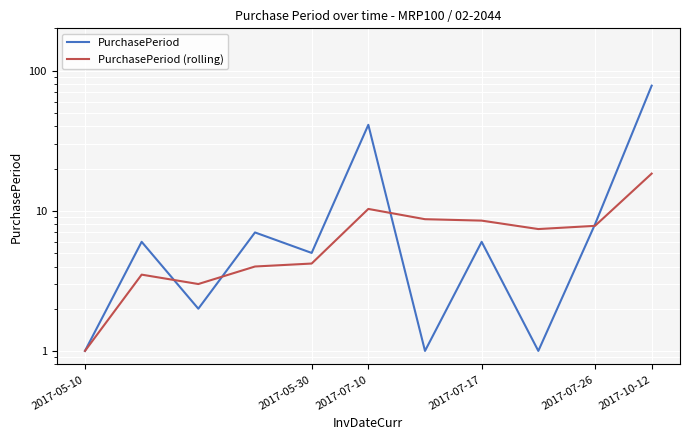

How many interior local valleys does the PurchasePeriod (rolling) series have?

2